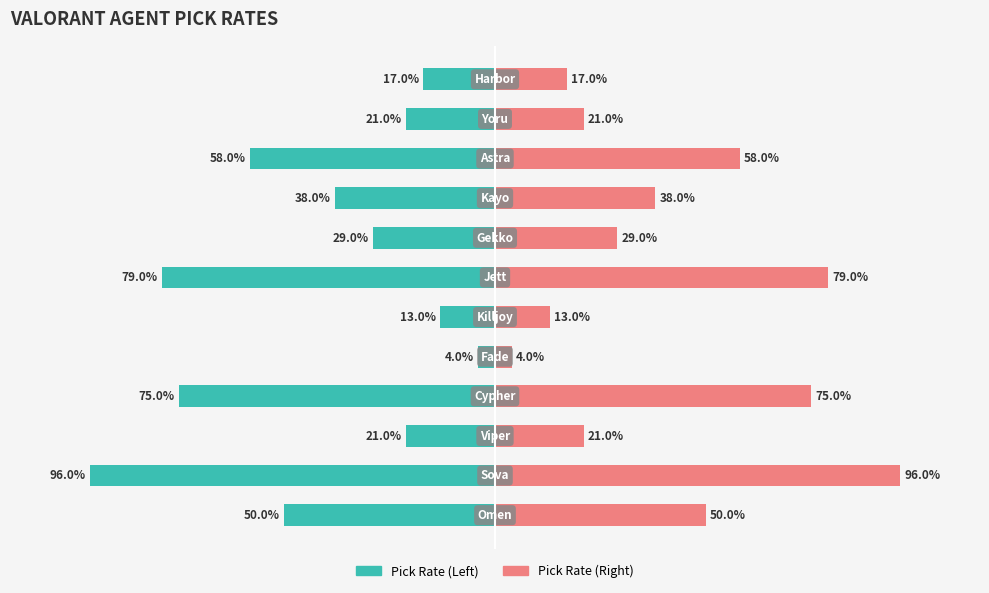

At how many categories does at least one series exceed 0?

12